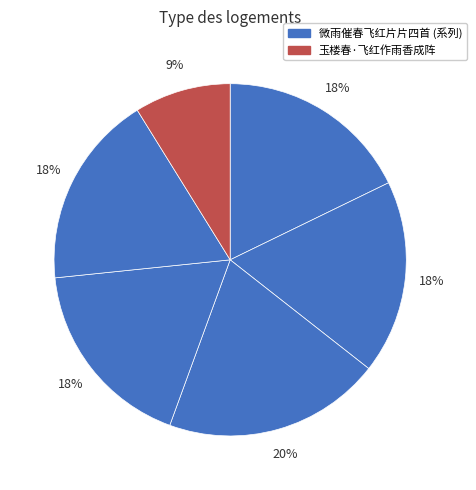

Count the number of slices in the pie.

6